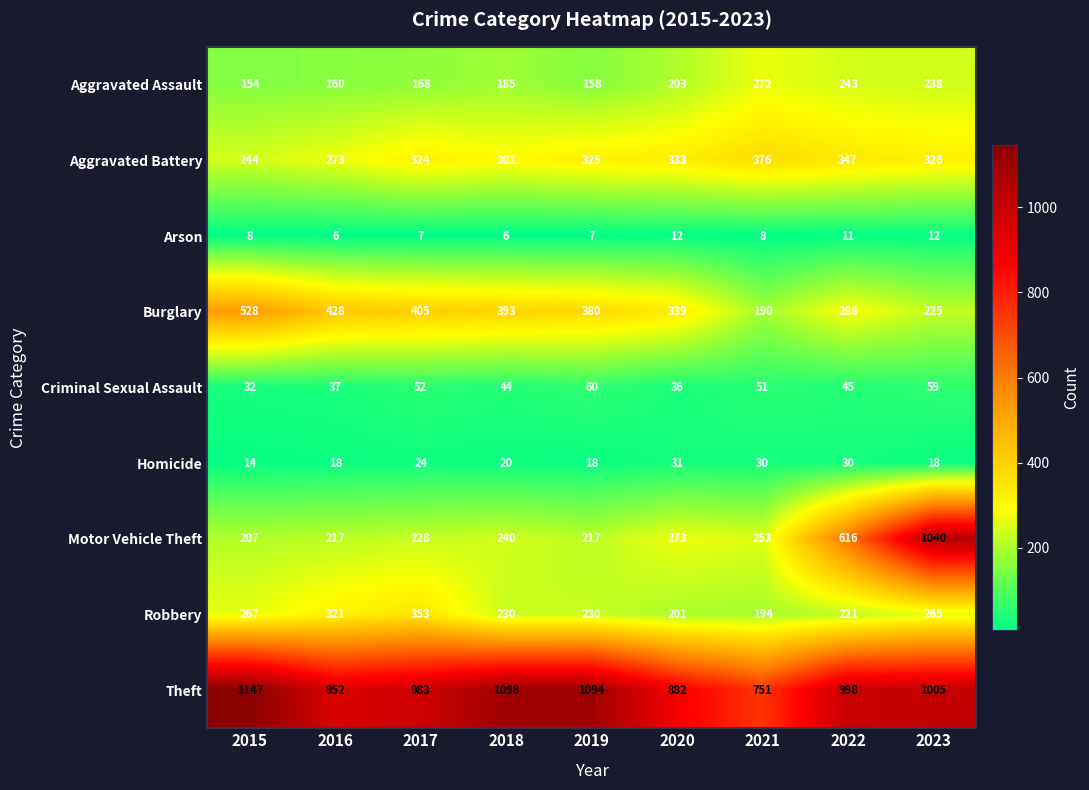

Rank the series by their maximum value, from lowest to highest.

Arson, Homicide, Criminal Sexual Assault, Aggravated Assault, Robbery, Aggravated Battery, Burglary, Motor Vehicle Theft, Theft